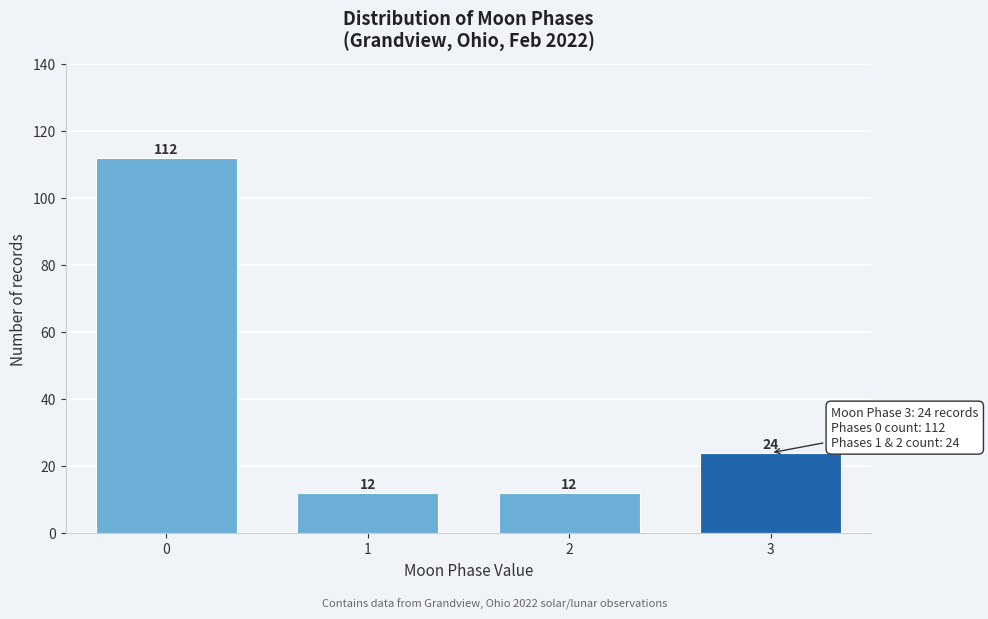

Reading left to right, extract all data points from this chart.

0=112	1=12	2=12	3=24